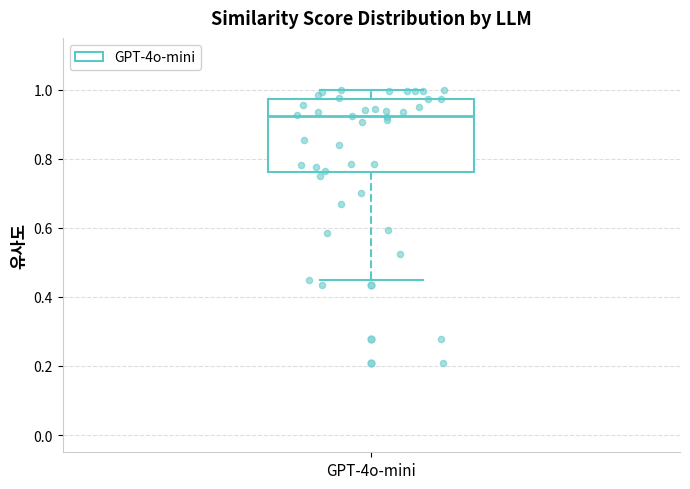

Where does the lower whisker of the box for GPT-4o-mini end on the y-axis? The values are not printed on the chart, so give them approximately, as read against the axis.

0.44